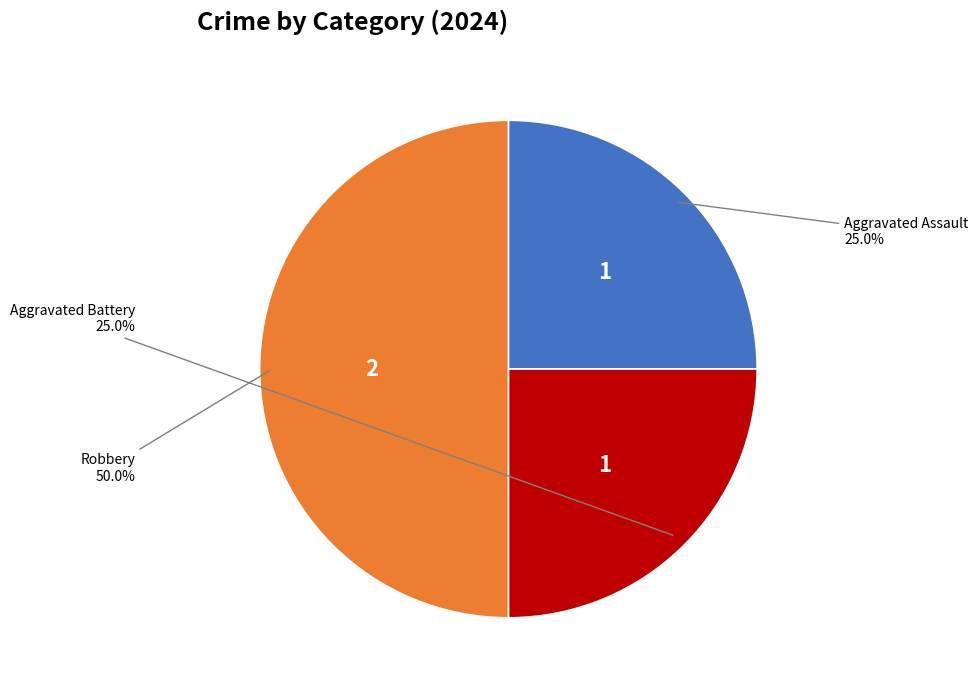

What percentage is the Robbery slice, to the nearest percent?

50%